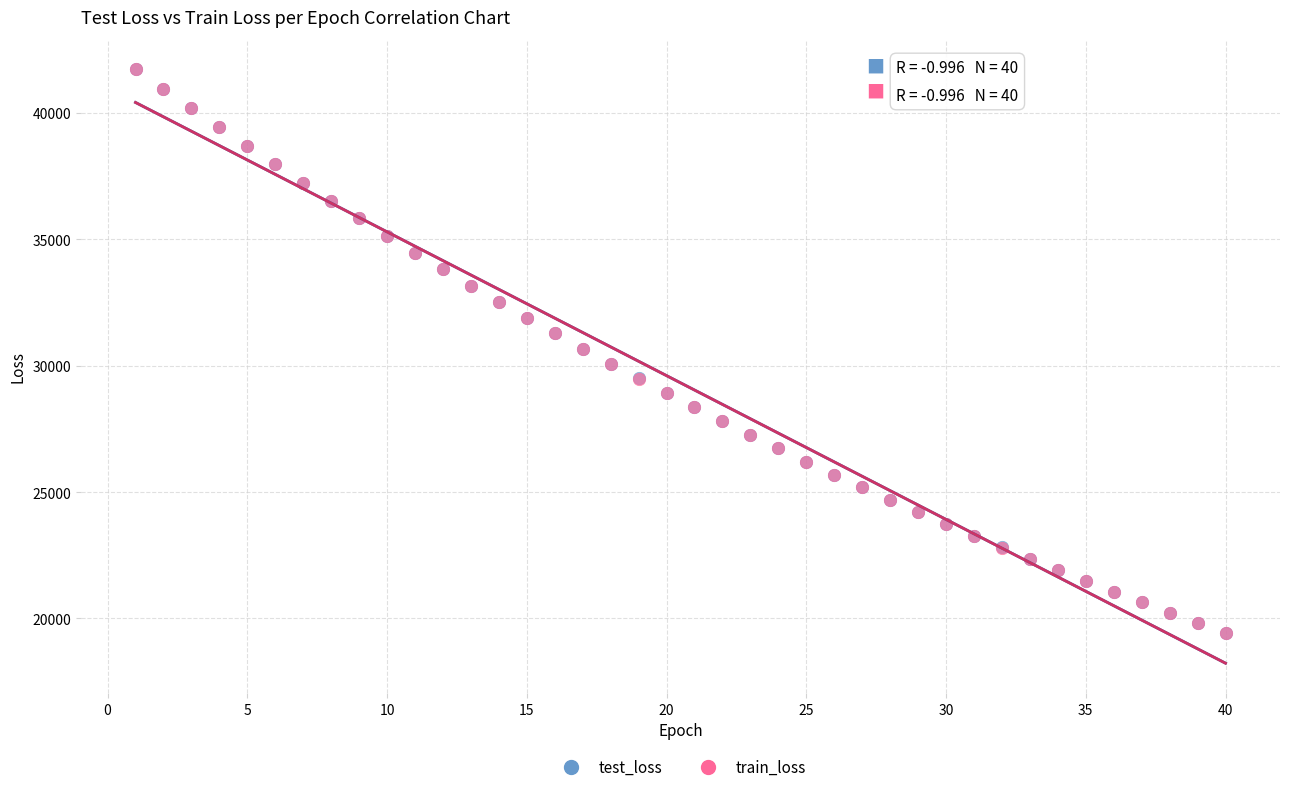

Which series has the widest spread of Y values?

train_loss